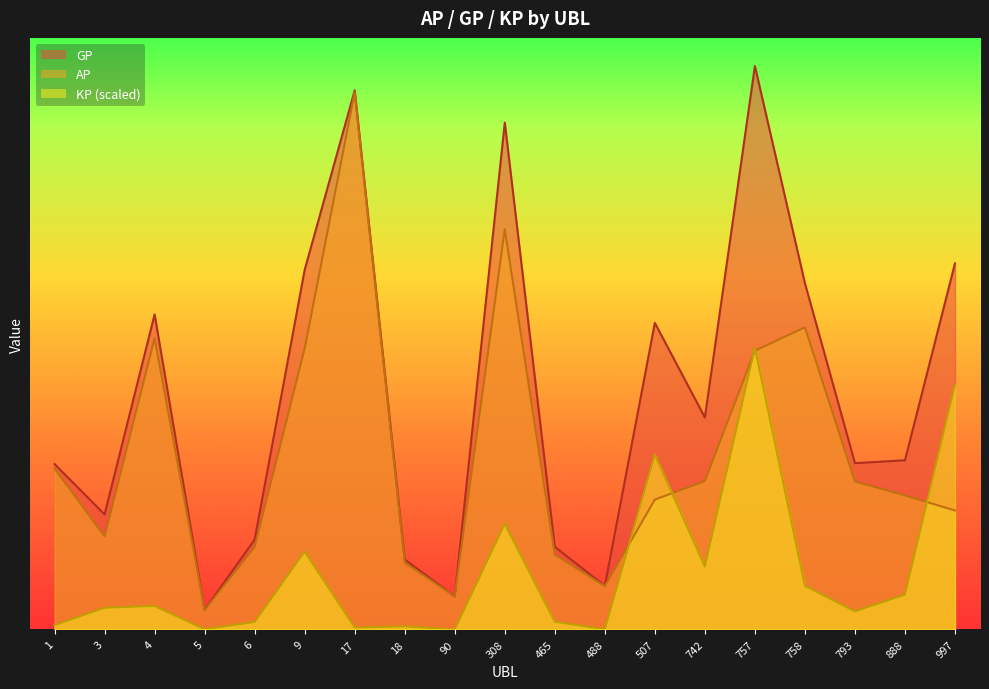

Reading left to right, transcribe all the data shown in this chart.

AP: 1=334727.0	3=193439.0	4=605262.0	5=40311.0	6=171209.0	9=584003.0	17=1116230.0	18=138797.0	90=68800.0	308=831740.0	465=155661.0	488=90032.0	507=269927.0	742=308465.0	757=579285.0	758=627881.0	793=307576.0	888=278599.0	997=247280.0
GP: 1=343726.0	3=238998.0	4=654740.0	5=40837.0	6=186885.0	9=747492.0	17=1120270.0	18=145301.0	90=68800.0	308=1053356.0	465=171848.0	488=90420.0	507=637125.0	742=440481.0	757=1170823.0	758=719575.0	793=345586.0	888=351659.0	997=760853.0
KP: 1=8905.8	3=45087.1	4=48965.3	5=520.6	6=15513.6	9=161795.8	17=3998.2	18=6436.6	90=0.0	308=219321.0	465=16019.3	488=384.0	507=363395.2	742=130648.6	757=585411.5	758=90744.3	793=37615.8	888=72303.3	997=508252.9